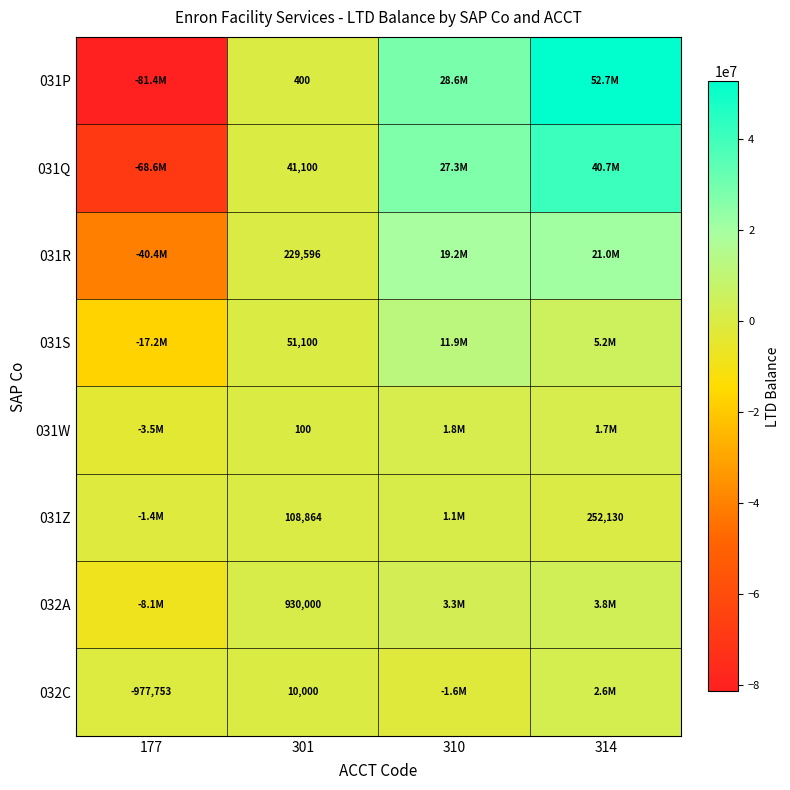

At 314, list the series in order from largest to smallest.

031P, 031Q, 031R, 031S, 032A, 032C, 031W, 031Z